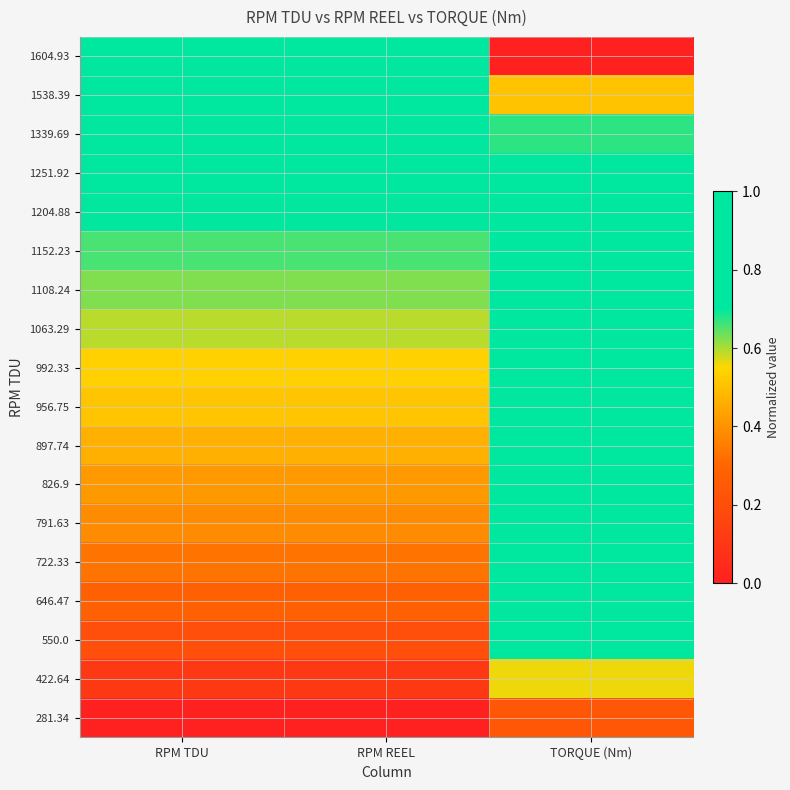

Between RPM REEL and TORQUE (Nm), which is larger?

TORQUE (Nm)